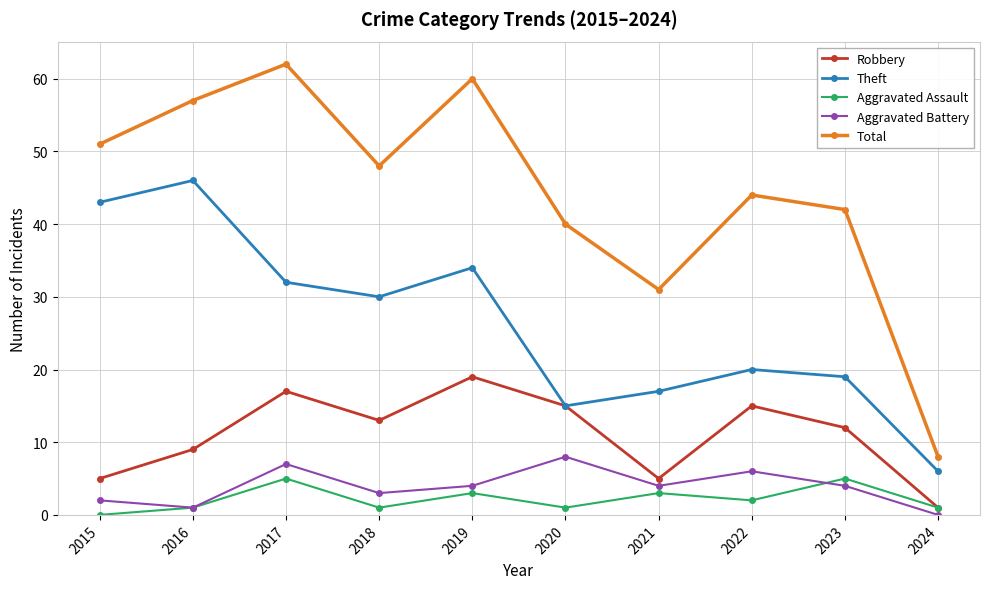

True or false: Aggravated Battery has a value of 1 at 2016.

True